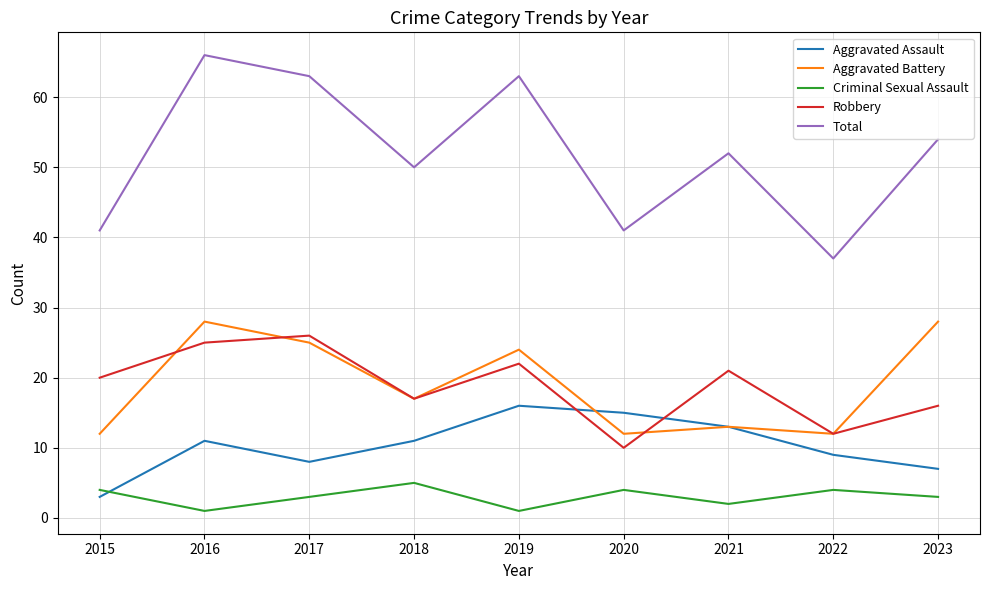

True or false: Criminal Sexual Assault and Aggravated Battery intersect in this chart.

False